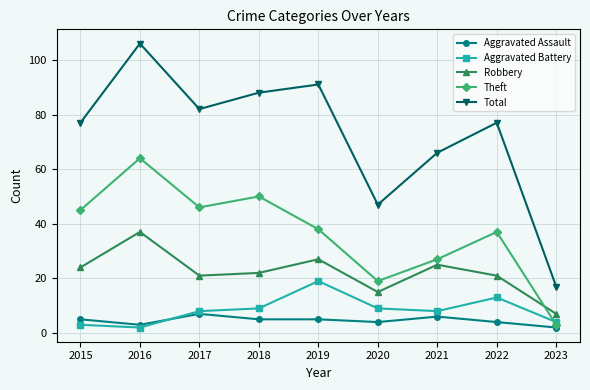

True or false: Robbery and Aggravated Assault cross at least once.

False